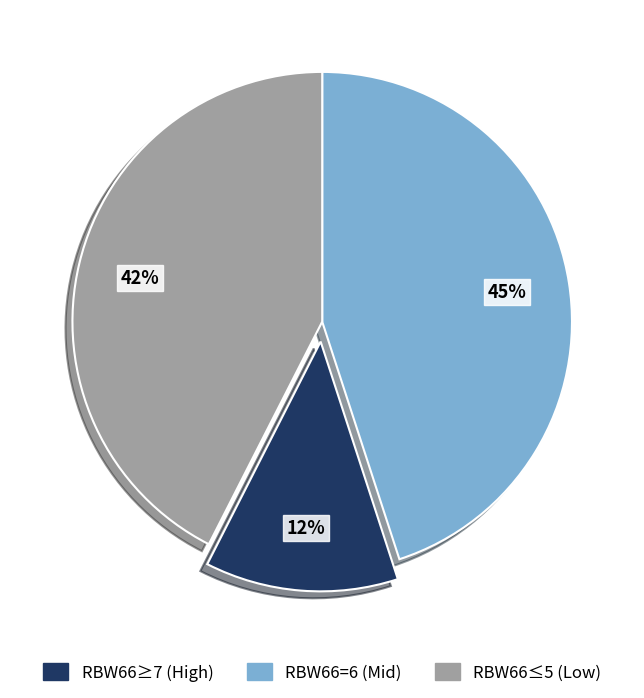

Does any single category account for the majority?

No